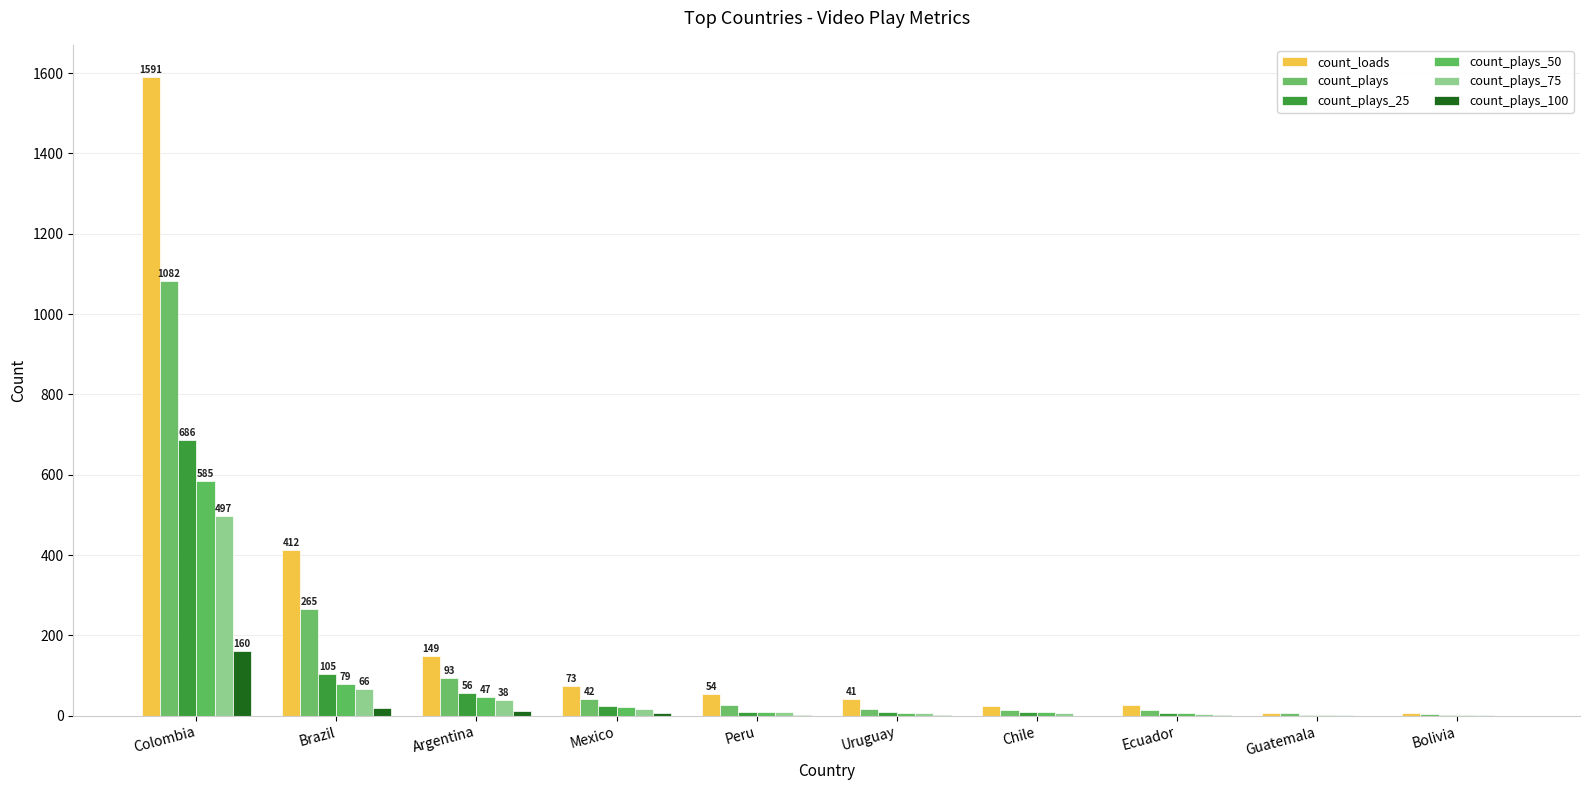

What is the spread (max minus min) of values at Peru?

52